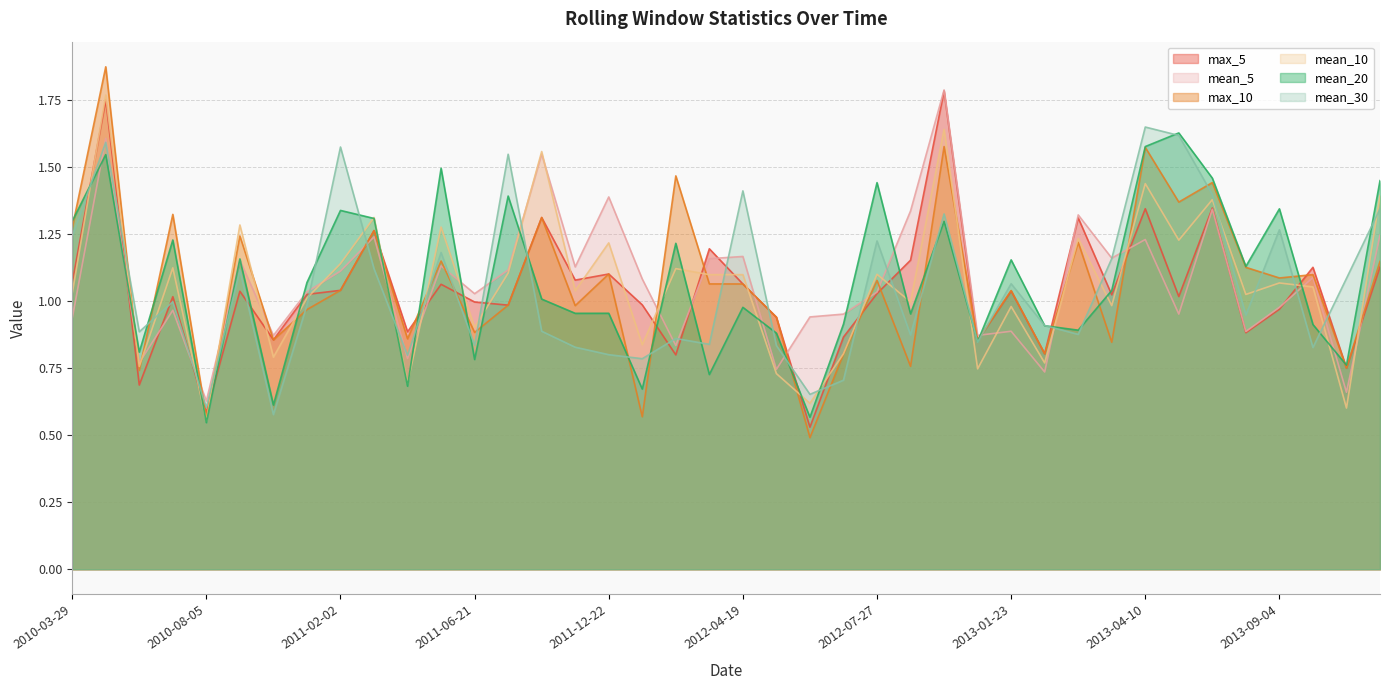

What is the label of the 21st point from the right?

2012-03-14